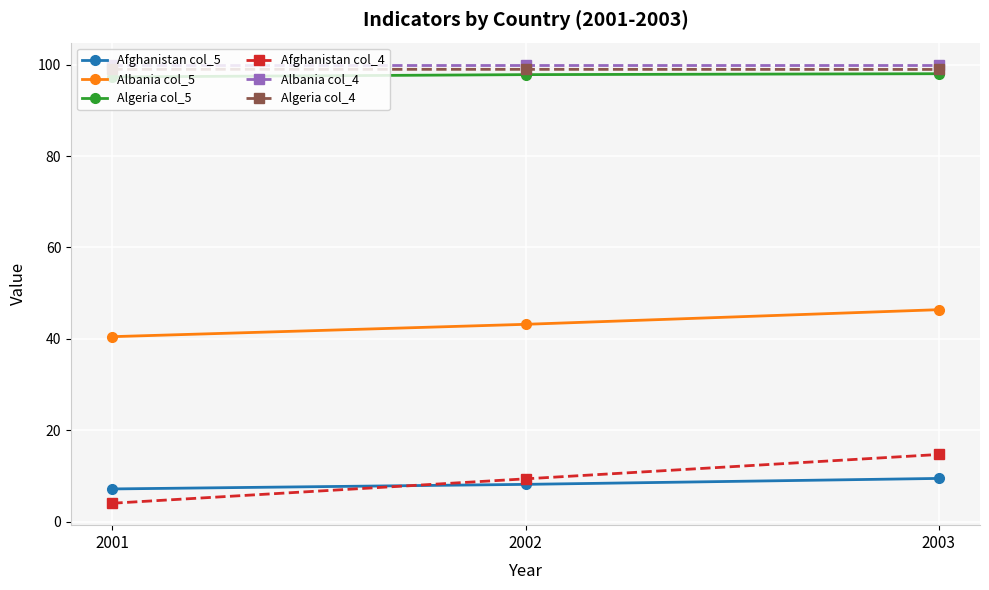

What is the maximum value for Afghanistan col_4?

14.7